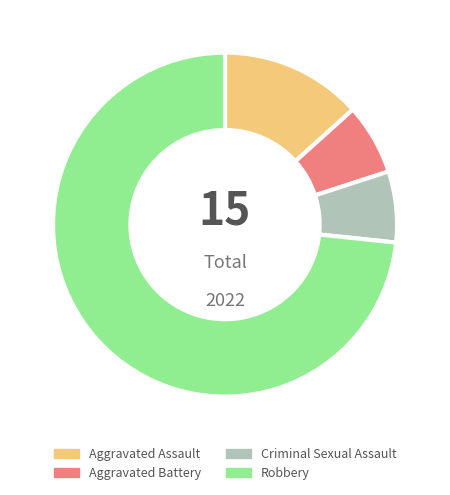

Which has a higher value, Criminal Sexual Assault or Robbery?

Robbery